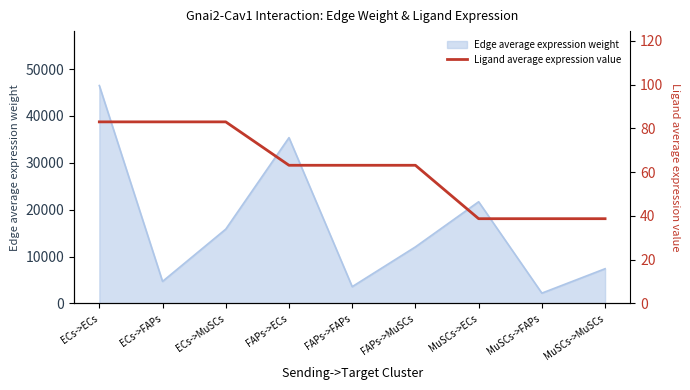

Which has a higher value, ECs->MuSCs or MuSCs->FAPs?

ECs->MuSCs